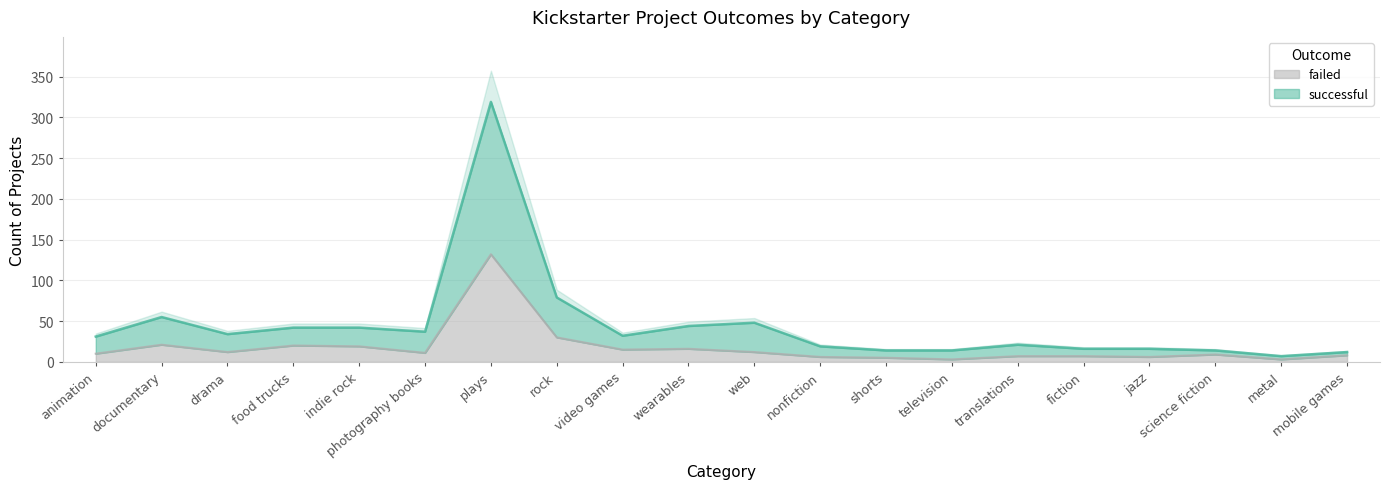

List the series in order of their peak value, highest first.

successful, failed